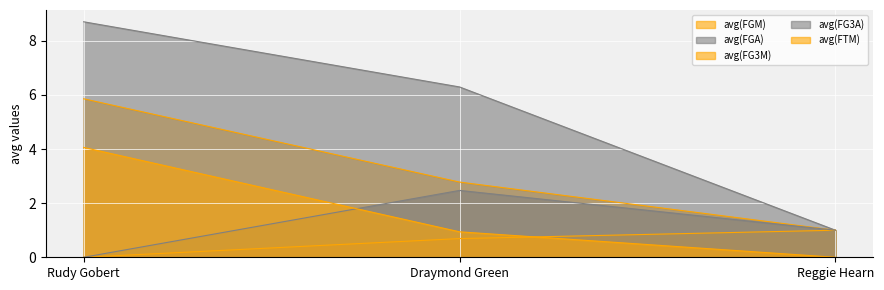

How many lines are shown in the chart?

5